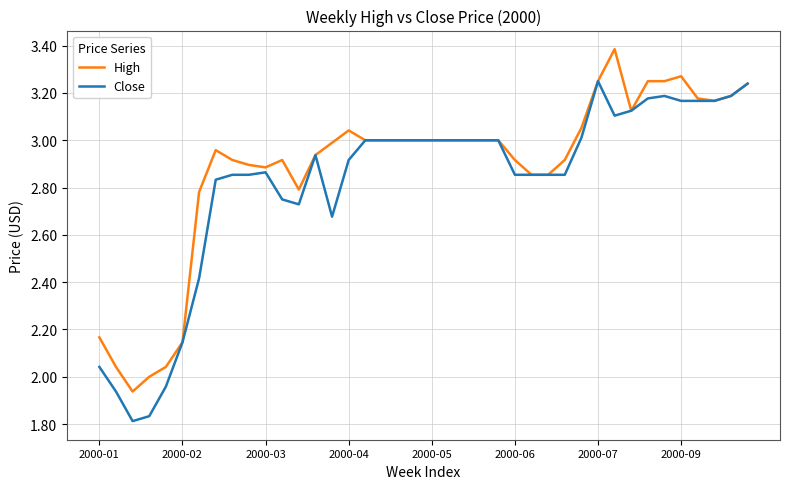

Count the number of categories in the chart.

40